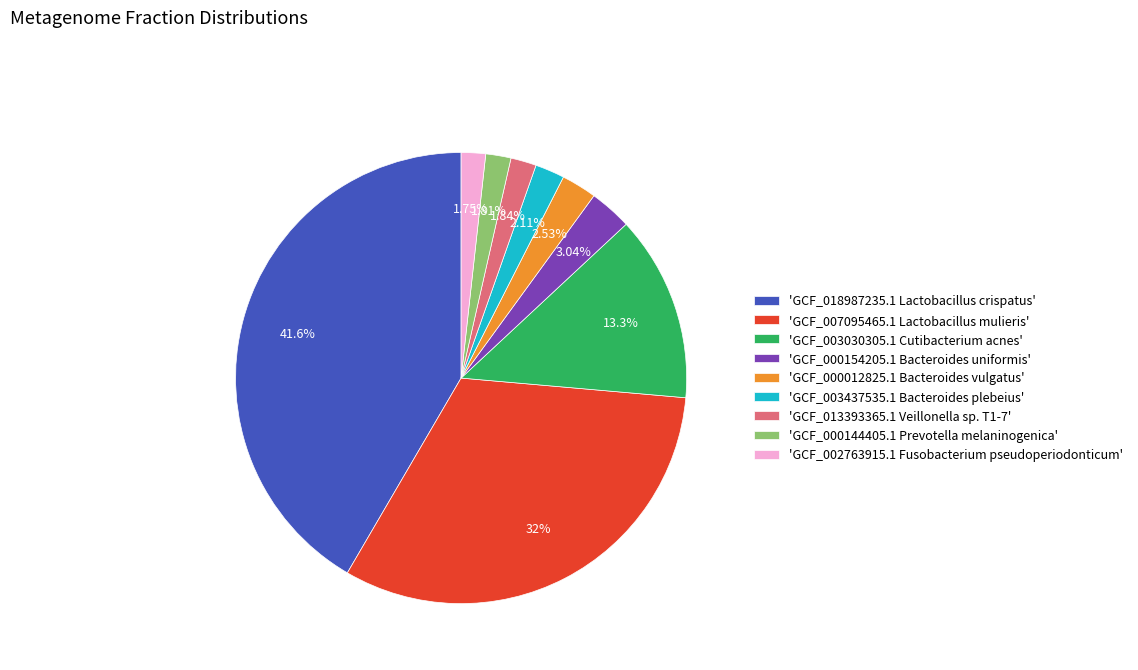

Between 'GCF_018987235.1 Lactobacillus crispatus' and 'GCF_003437535.1 Bacteroides plebeius', which is larger?

'GCF_018987235.1 Lactobacillus crispatus'